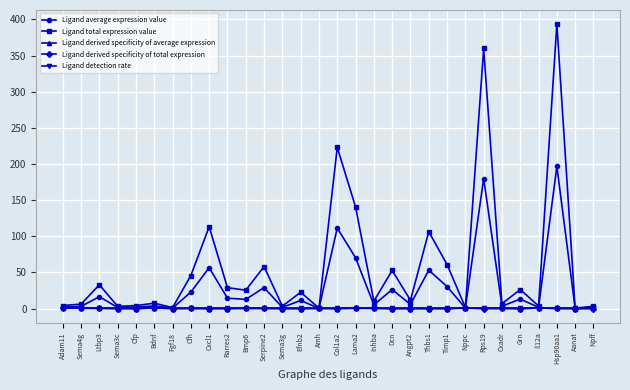

Is it true that Ligand derived specificity of total expression equals 0.3 at Bmp6?

True